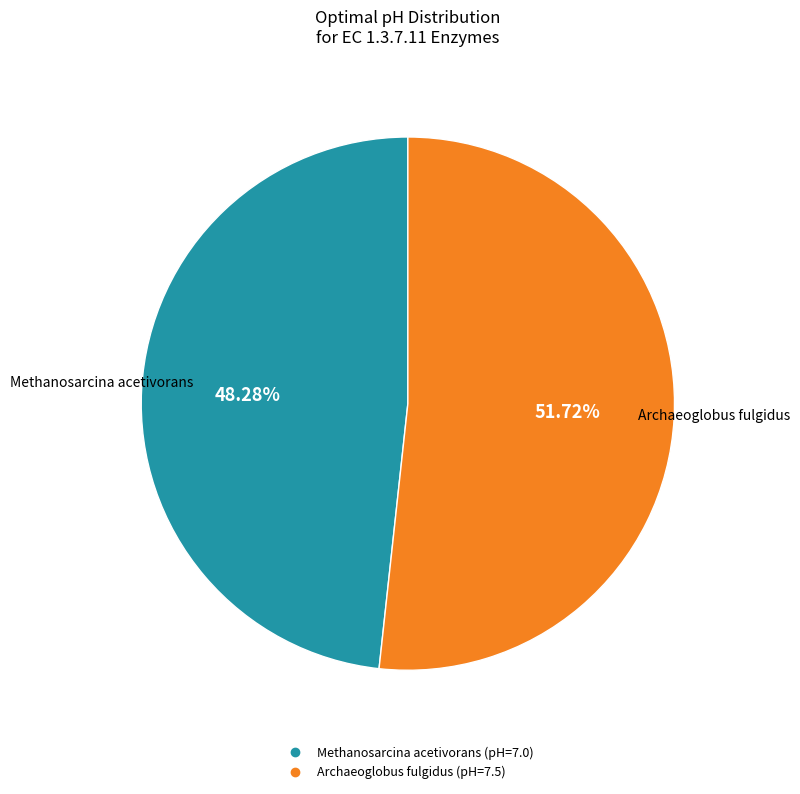

Between Archaeoglobus fulgidus and Methanosarcina acetivorans, which is larger?

Archaeoglobus fulgidus